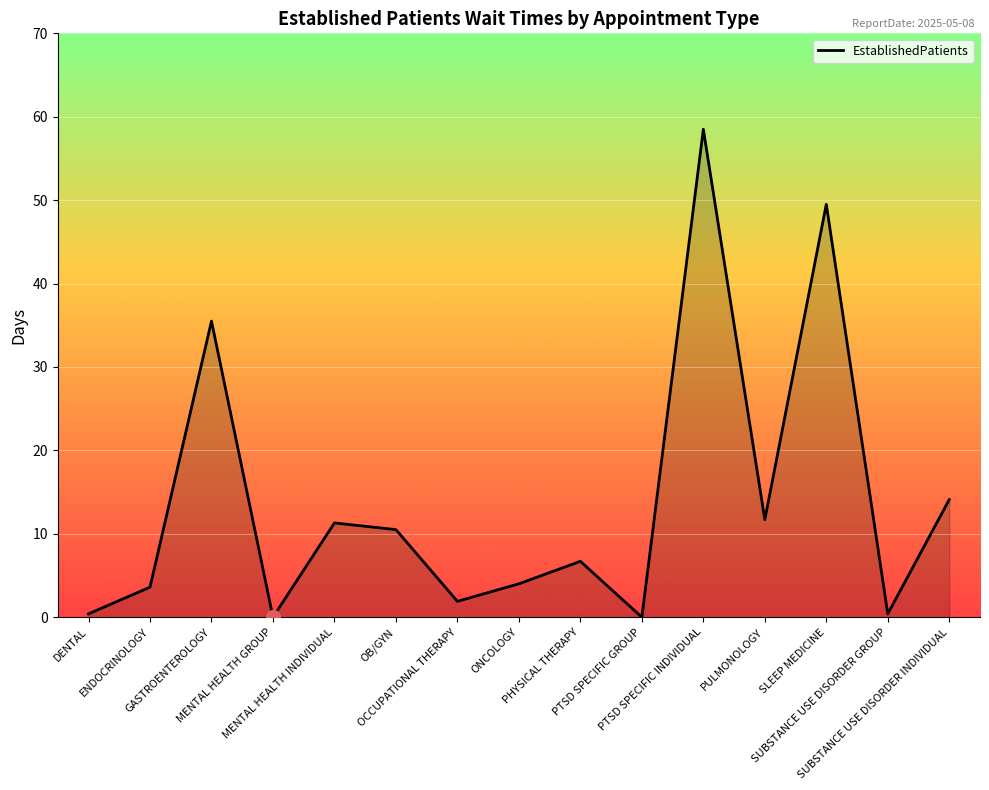

Which has a higher value, MENTAL HEALTH GROUP or PULMONOLOGY?

PULMONOLOGY